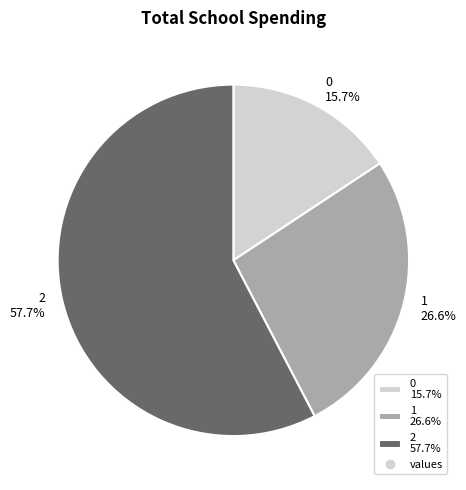

Which has a higher value, 0 or 2?

2